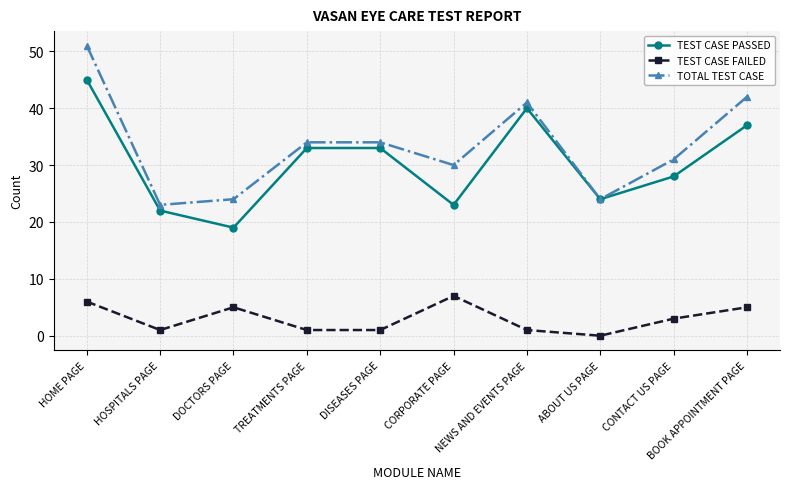

Reading left to right, transcribe all the data shown in this chart.

TEST CASE PASSED: HOME PAGE=45	HOSPITALS PAGE=22	DOCTORS PAGE=19	TREATMENTS PAGE=33	DISEASES PAGE=33	CORPORATE PAGE=23	NEWS AND EVENTS PAGE=40	ABOUT US PAGE=24	CONTACT US PAGE=28	BOOK APPOINTMENT PAGE=37
TEST CASE FAILED: HOME PAGE=6	HOSPITALS PAGE=1	DOCTORS PAGE=5	TREATMENTS PAGE=1	DISEASES PAGE=1	CORPORATE PAGE=7	NEWS AND EVENTS PAGE=1	ABOUT US PAGE=0	CONTACT US PAGE=3	BOOK APPOINTMENT PAGE=5
TOTAL TEST CASE: HOME PAGE=51	HOSPITALS PAGE=23	DOCTORS PAGE=24	TREATMENTS PAGE=34	DISEASES PAGE=34	CORPORATE PAGE=30	NEWS AND EVENTS PAGE=41	ABOUT US PAGE=24	CONTACT US PAGE=31	BOOK APPOINTMENT PAGE=42